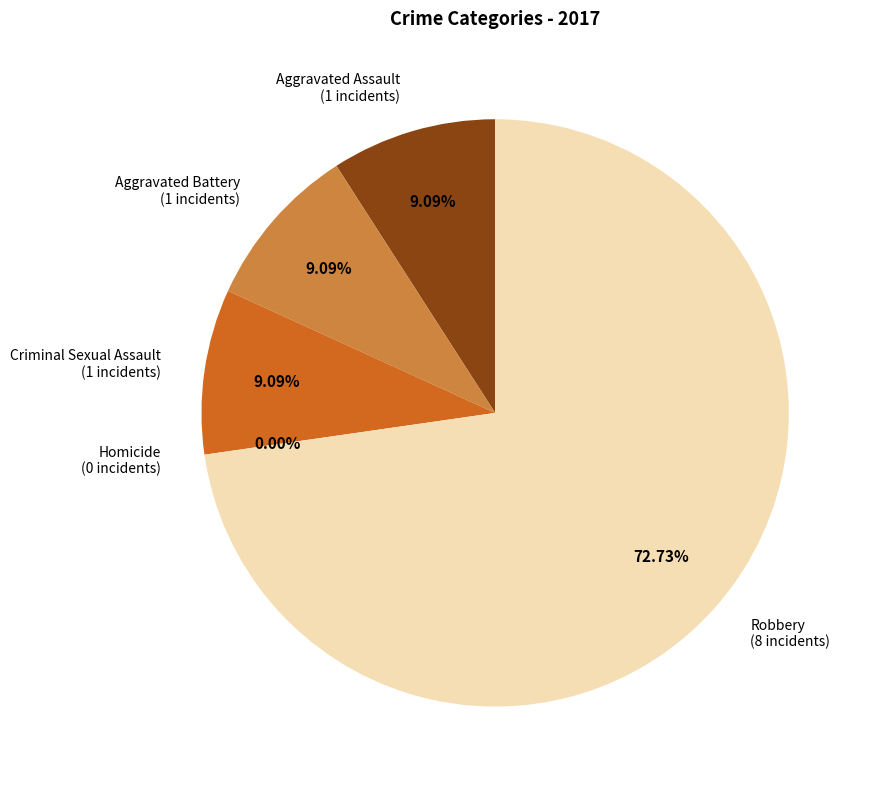

Does Robbery account for over 50% of the chart?

Yes